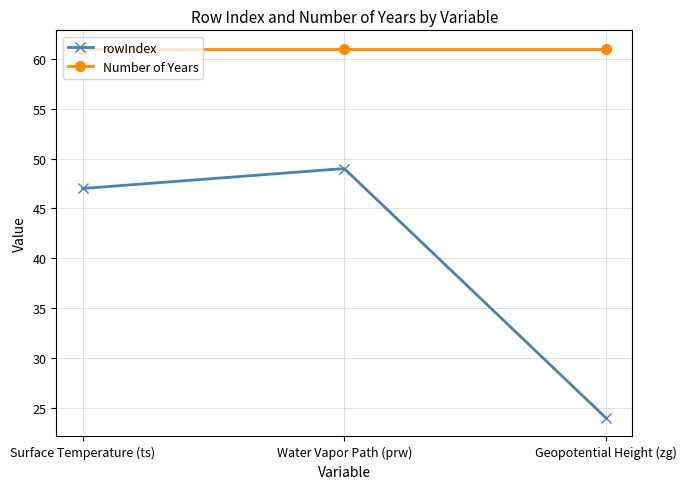

Reading left to right, transcribe all the data shown in this chart.

rowIndex: 47	49	24
Number of Years: 61	61	61